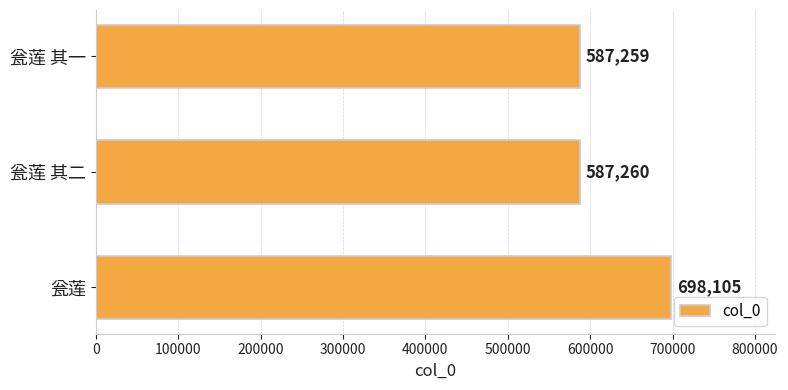

Rank the categories by value from lowest to highest.

瓮莲 其一, 瓮莲 其二, 瓮莲